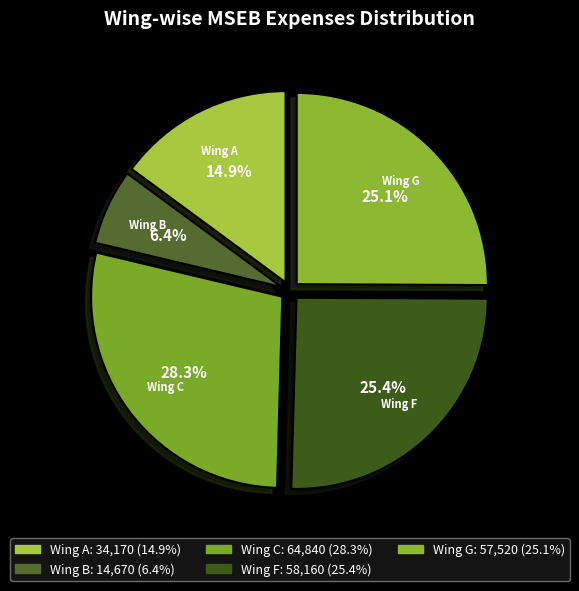

To the nearest percent, what portion does Wing F represent?

25%